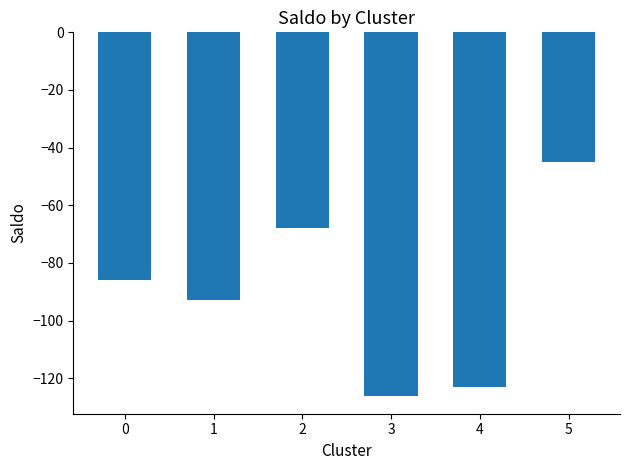

Count the number of values greater than -86.

2